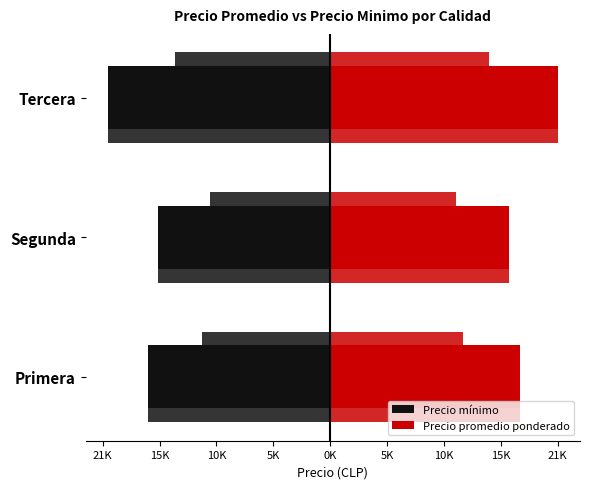

Reading left to right, what are all the values shown in this chart?

Precio mínimo: -17000	-16036	-20667
Precio promedio ponderado: 17654	16689	21167